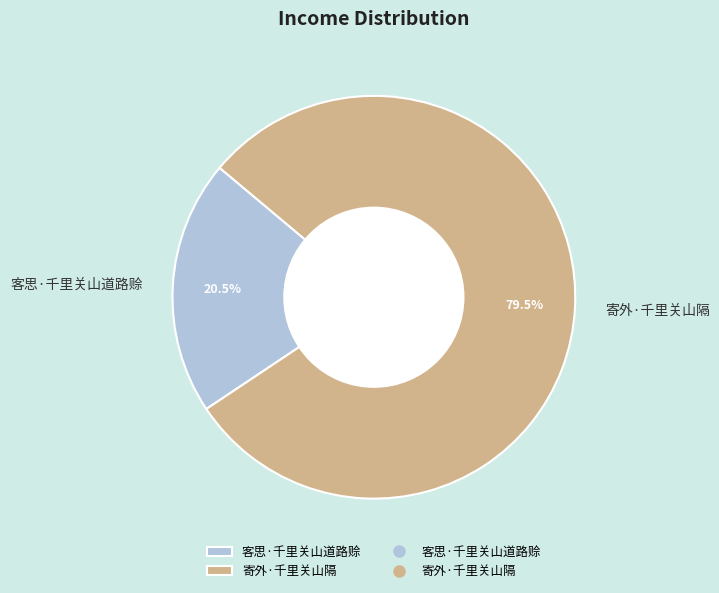

Rank the categories by value from lowest to highest.

客思·千里关山道路赊, 寄外·千里关山隔